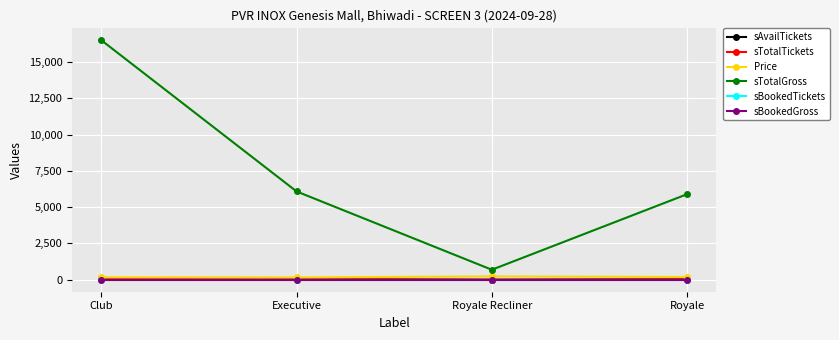

Does the chart have visible grid lines?

Yes